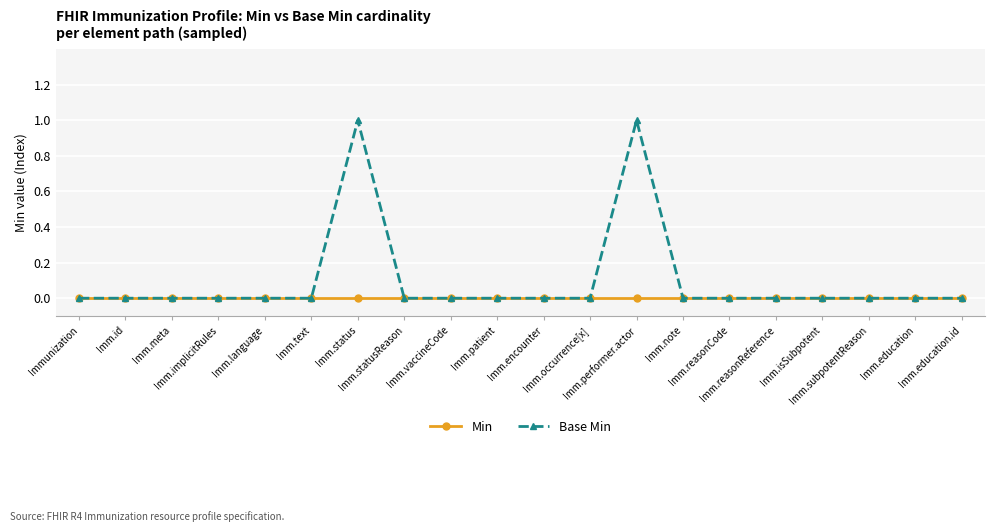

What is the label of the 20th point from the left?

Imm.education.id